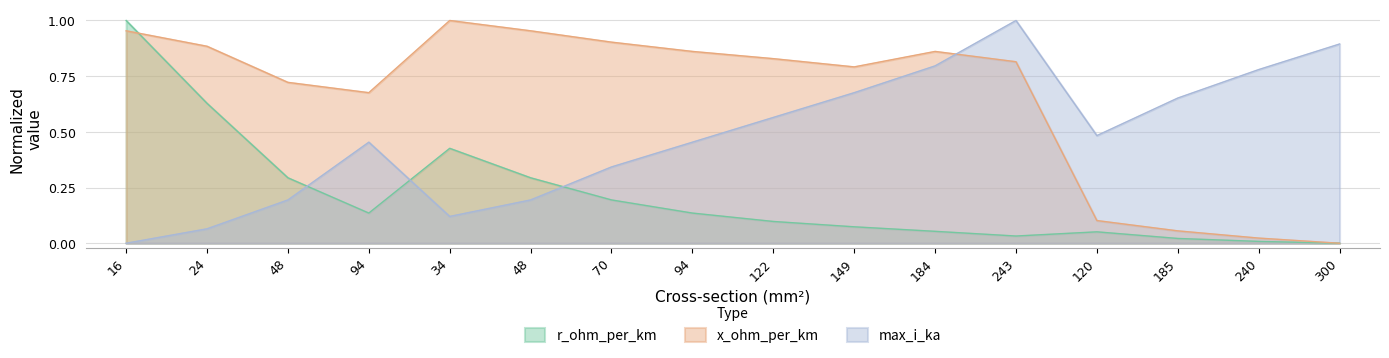

List the series in order of their overall mean, highest first.

x_ohm_per_km, max_i_ka, r_ohm_per_km